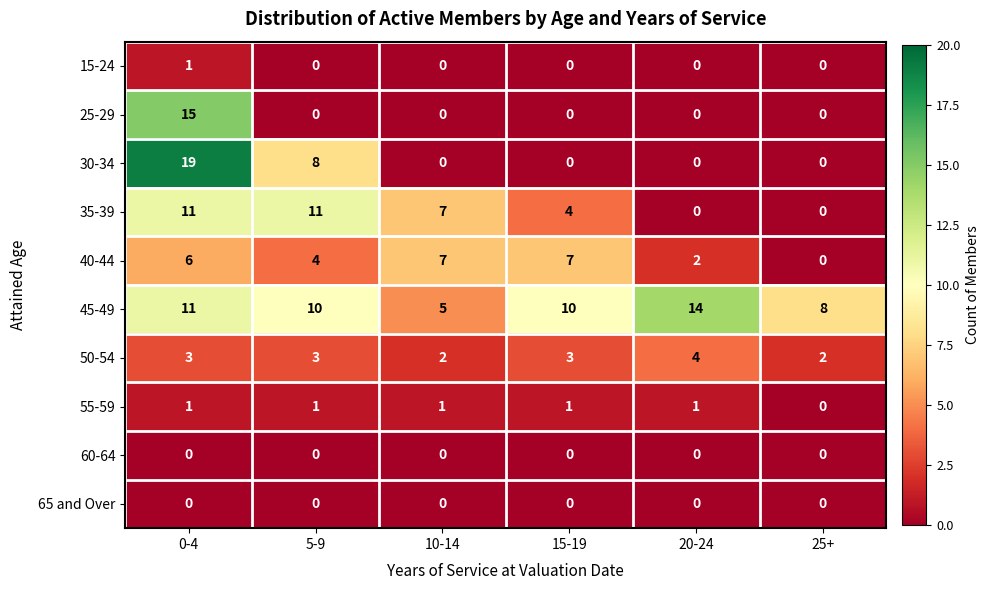

Which series has the widest spread of values?

30-34